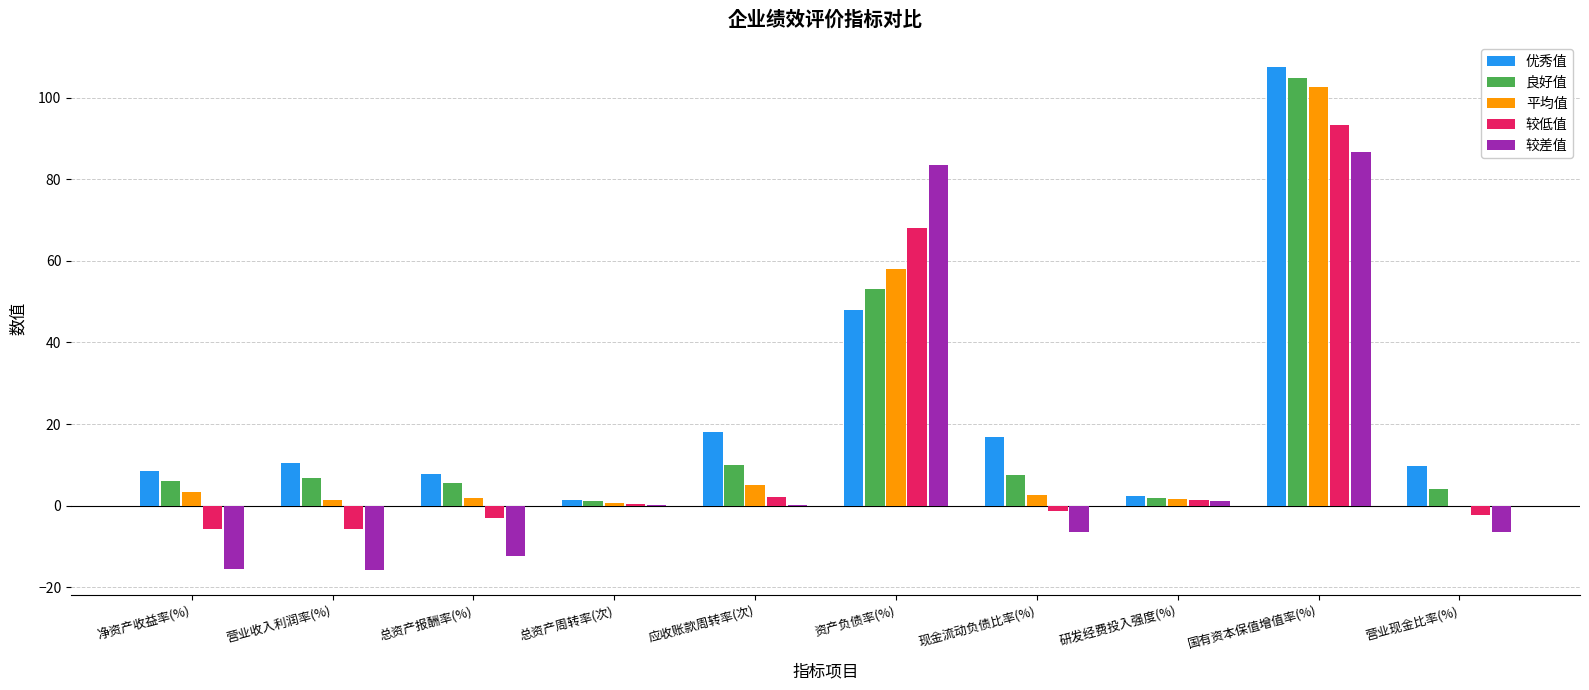

What is the average value of the 较低值 series?

14.8